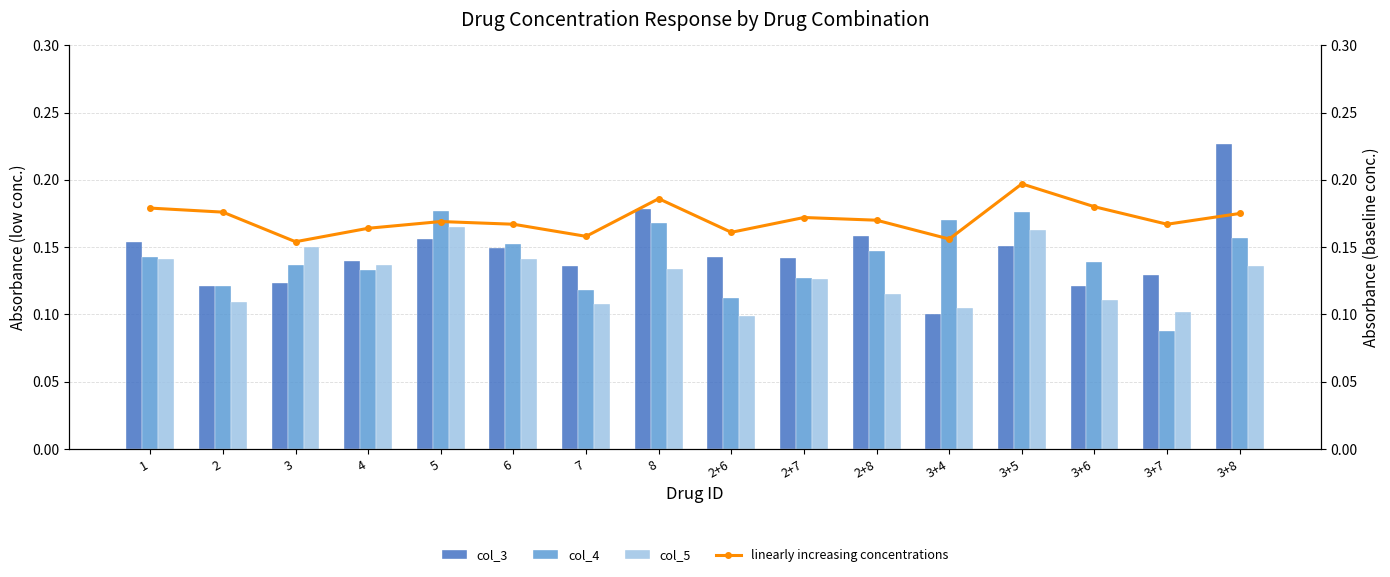

Does the chart contain stacked bars?

No